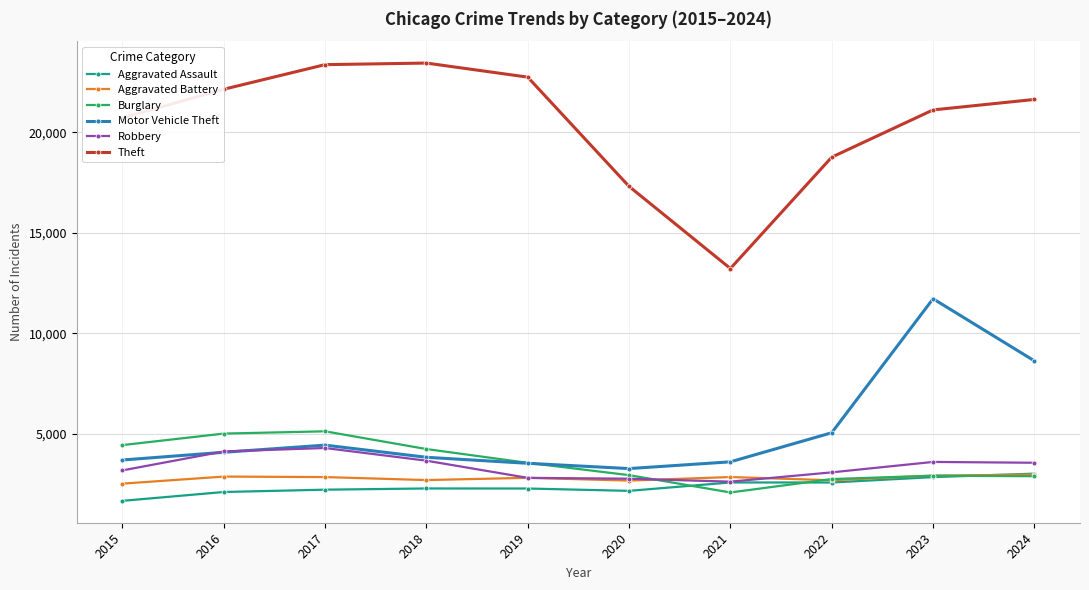

True or false: Aggravated Assault has more than 0 interior local peaks.

True